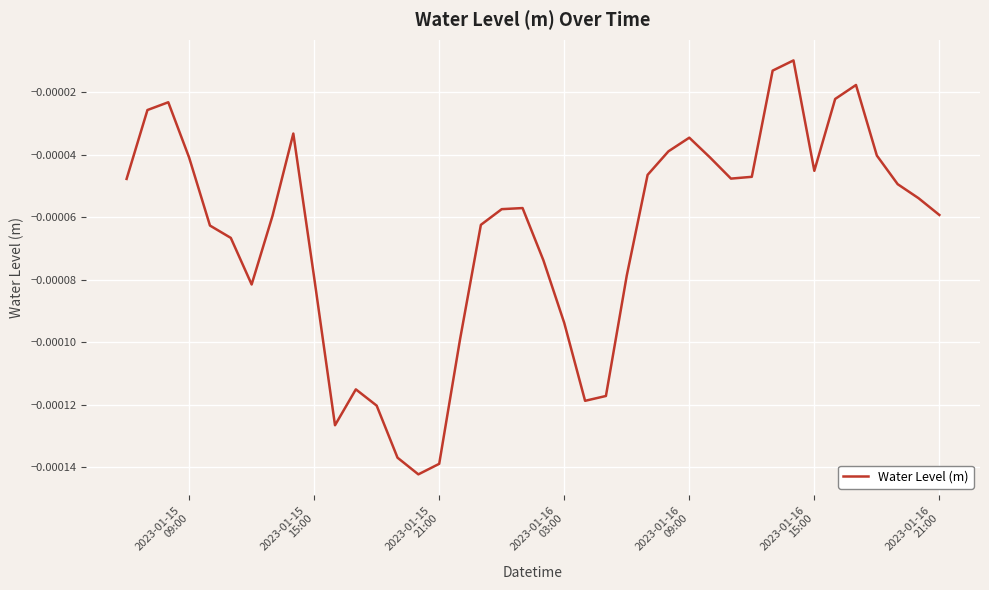

How many distinct data groups are displayed?

1